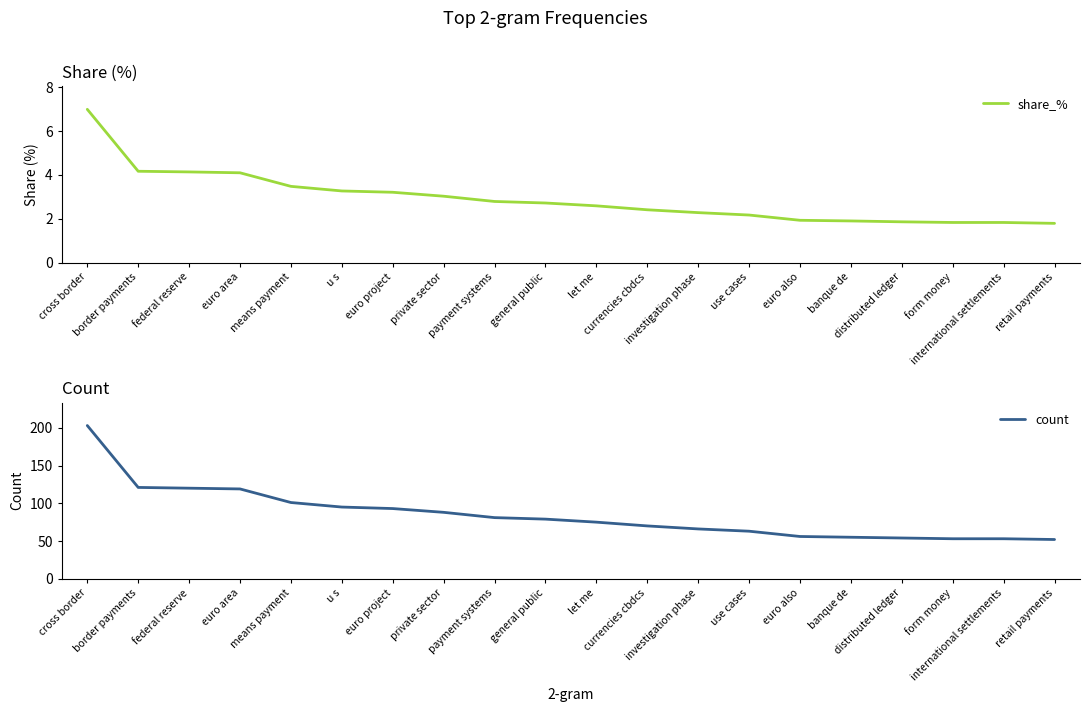

At which label does count reach its peak?

cross border